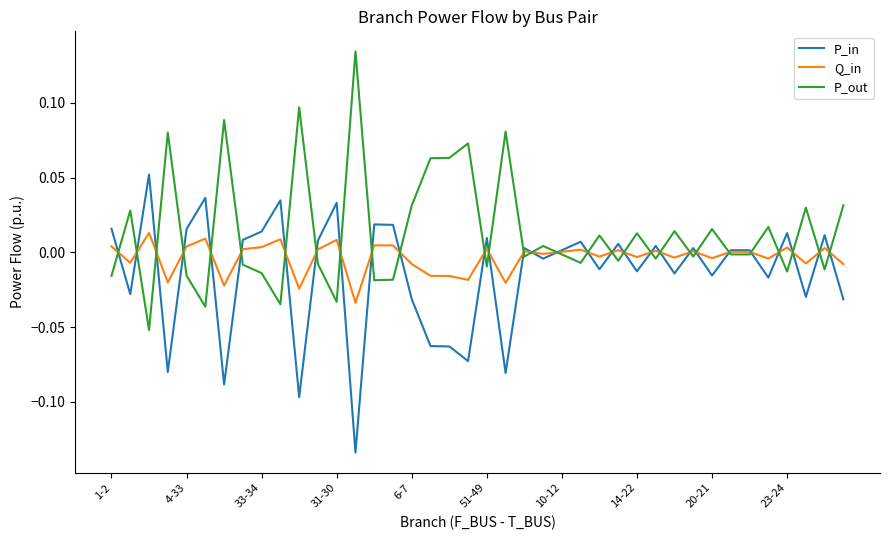

List the series in order of their peak value, lowest first.

Q_in, P_in, P_out